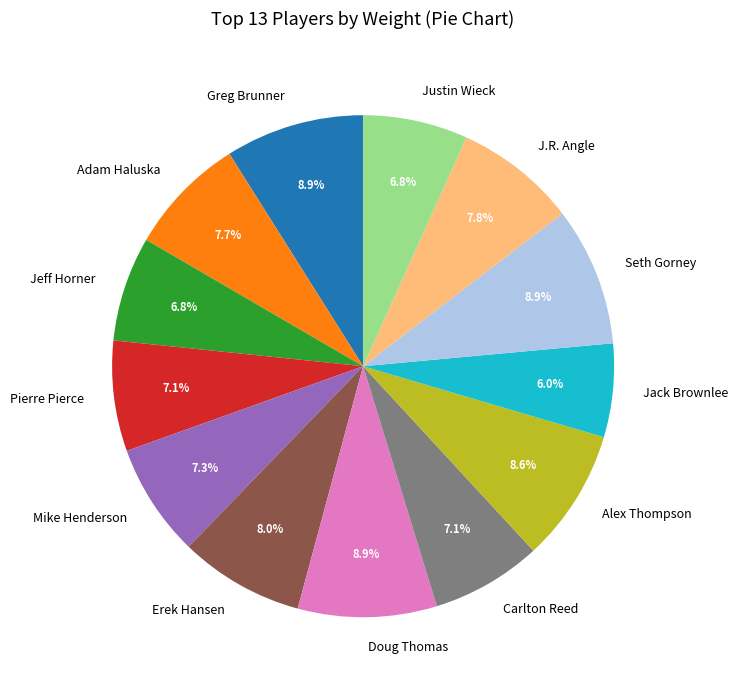

To the nearest percent, what is the combined percentage of Pierre Pierce and Erek Hansen?

15%